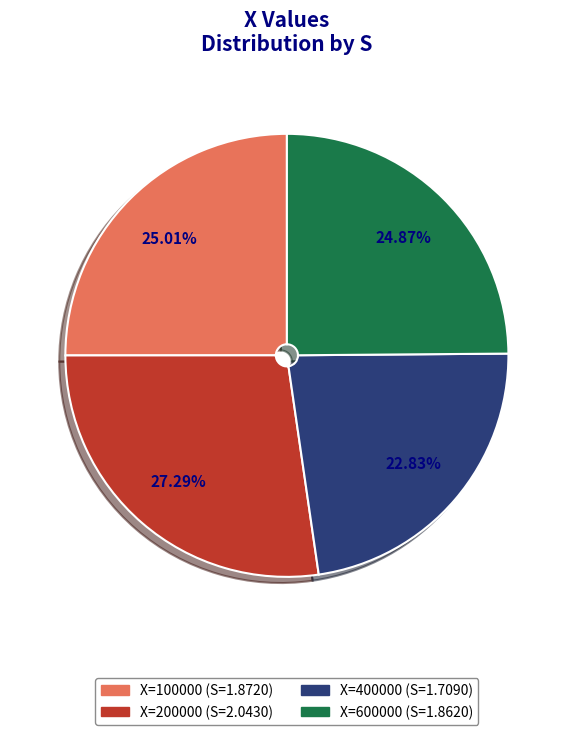

How many segments does this pie chart have?

4